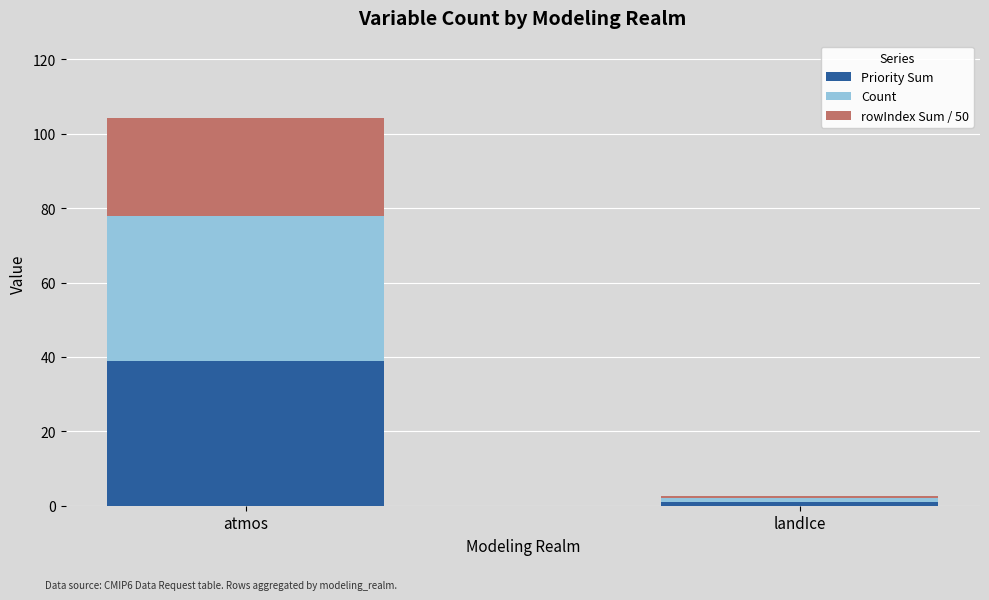

Which category has the lowest value in the Priority Sum series?

landIce